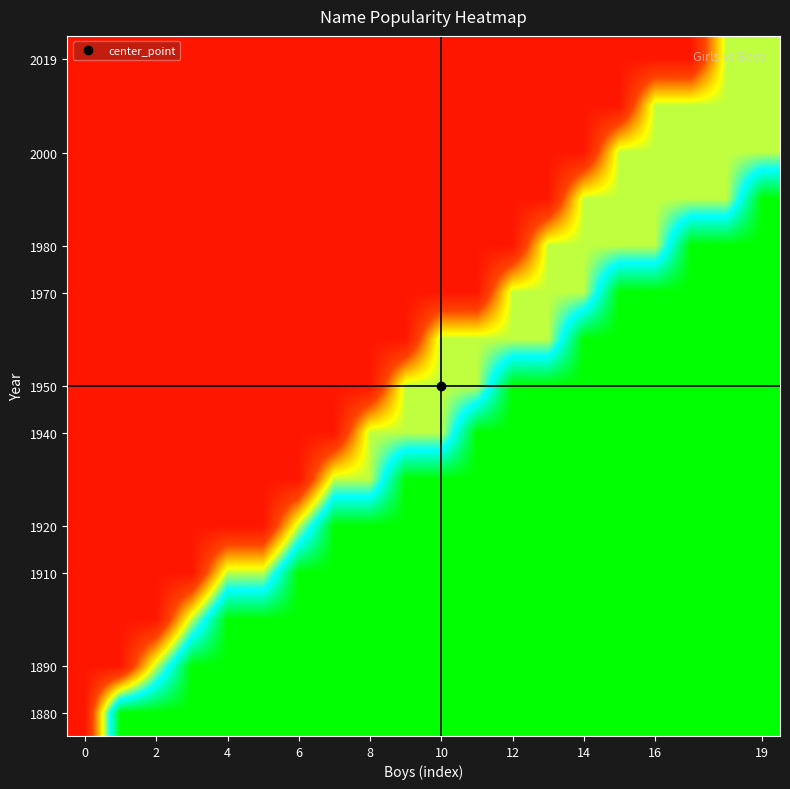

What is the minimum value shown in the chart?

0.1